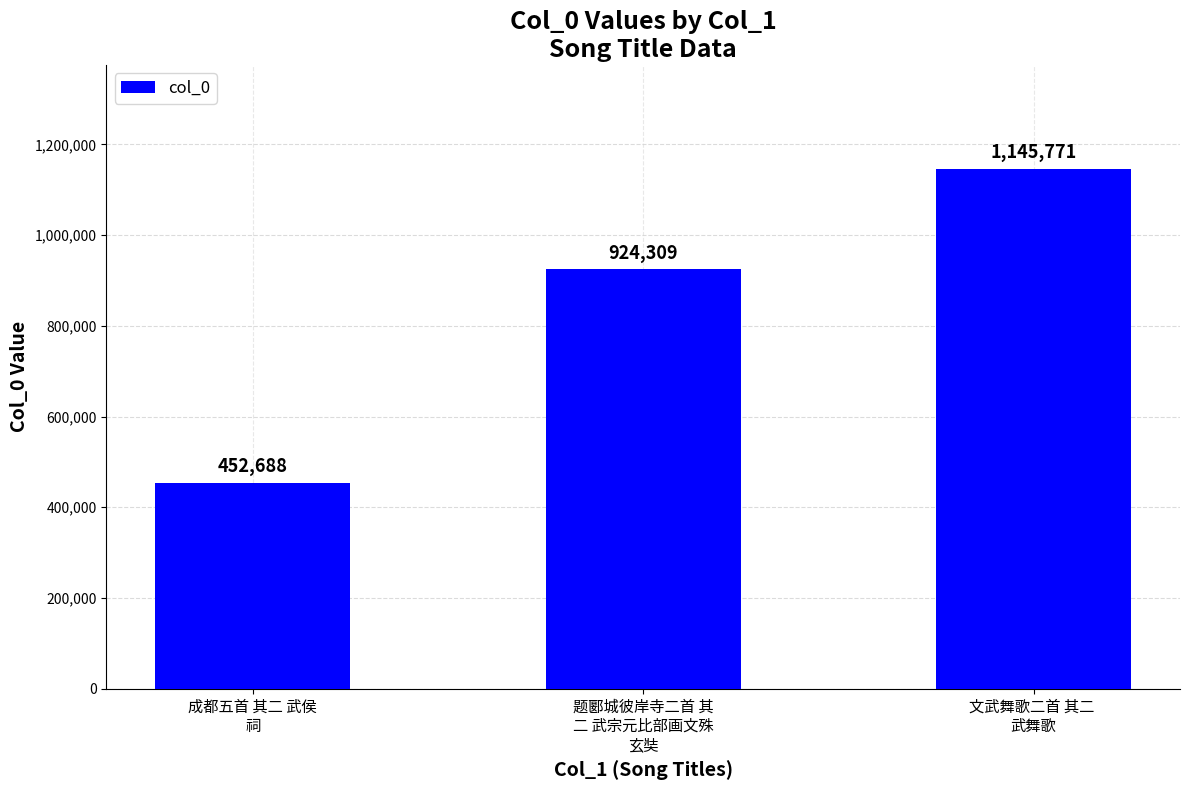

Reading right to left, list all the values displayed in this chart.

文武舞歌二首 其二 
武舞歌=1145771	题郾城彼岸寺二首 其
二 武宗元比部画文殊
玄奘=924309	成都五首 其二 武侯
祠=452688